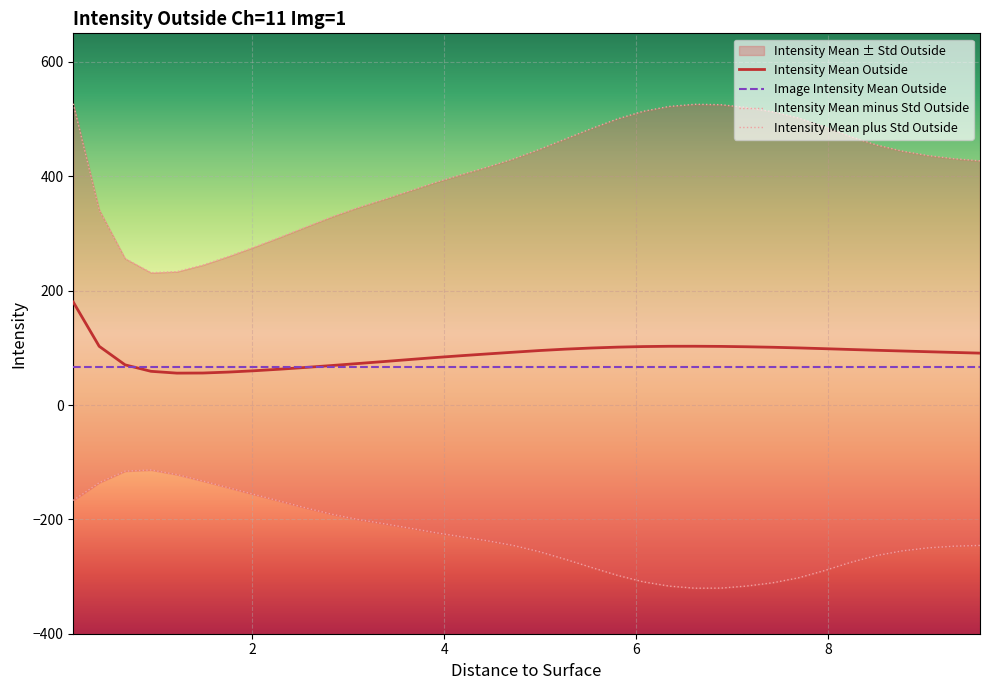

What is the value of the Intensity Mean Outside point at the 7th from the left?

57.6